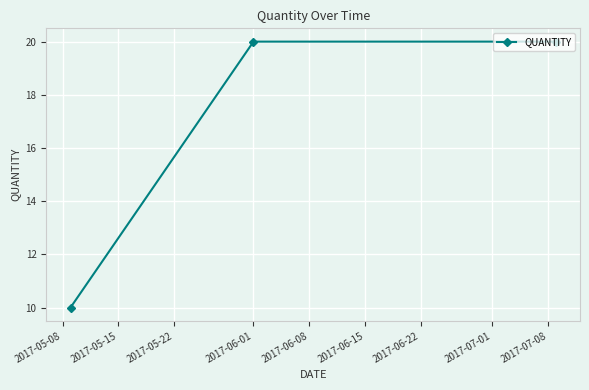

What is the average value?

17